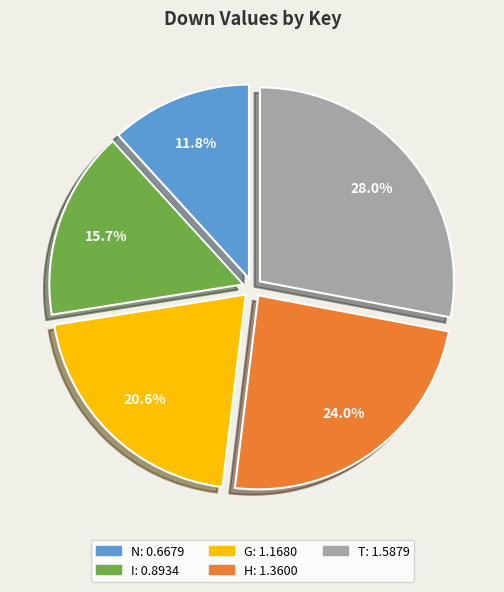

The I slice represents 26% of the pie. True or false?

False